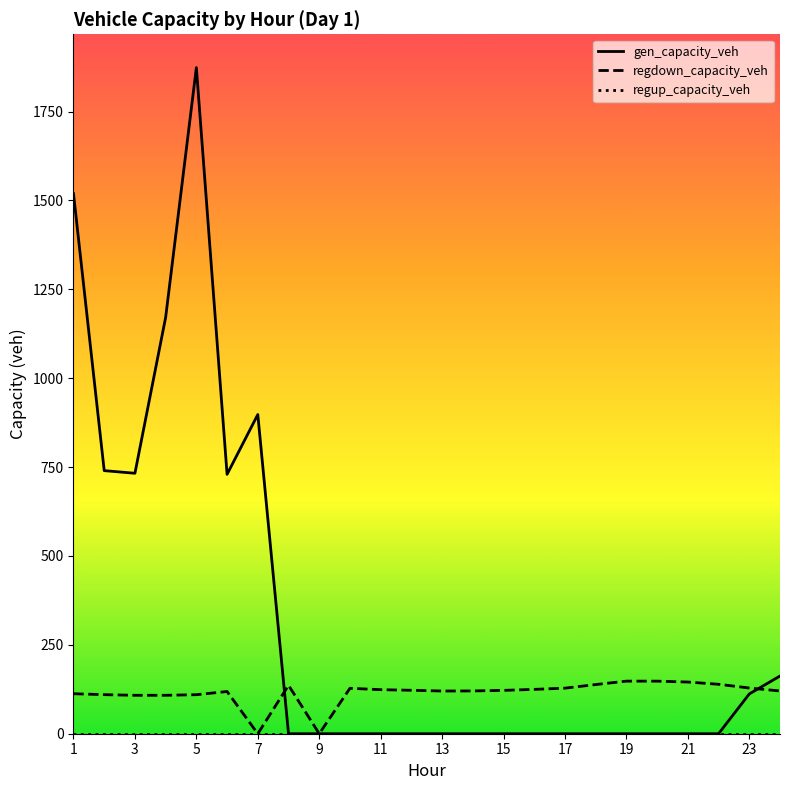

Count the number of data series in this chart.

3